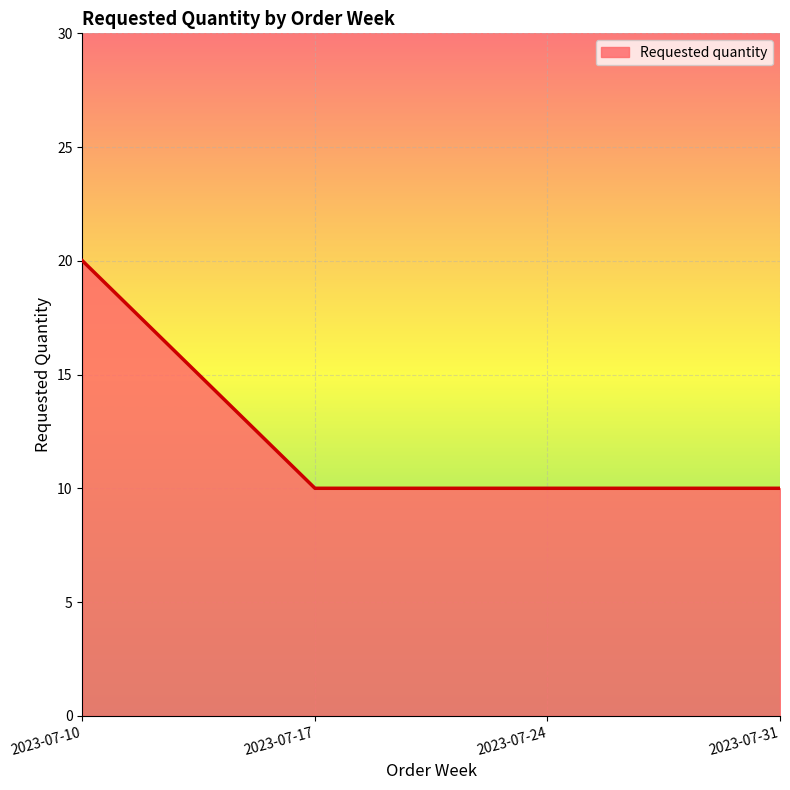

What is the greatest value displayed?

20